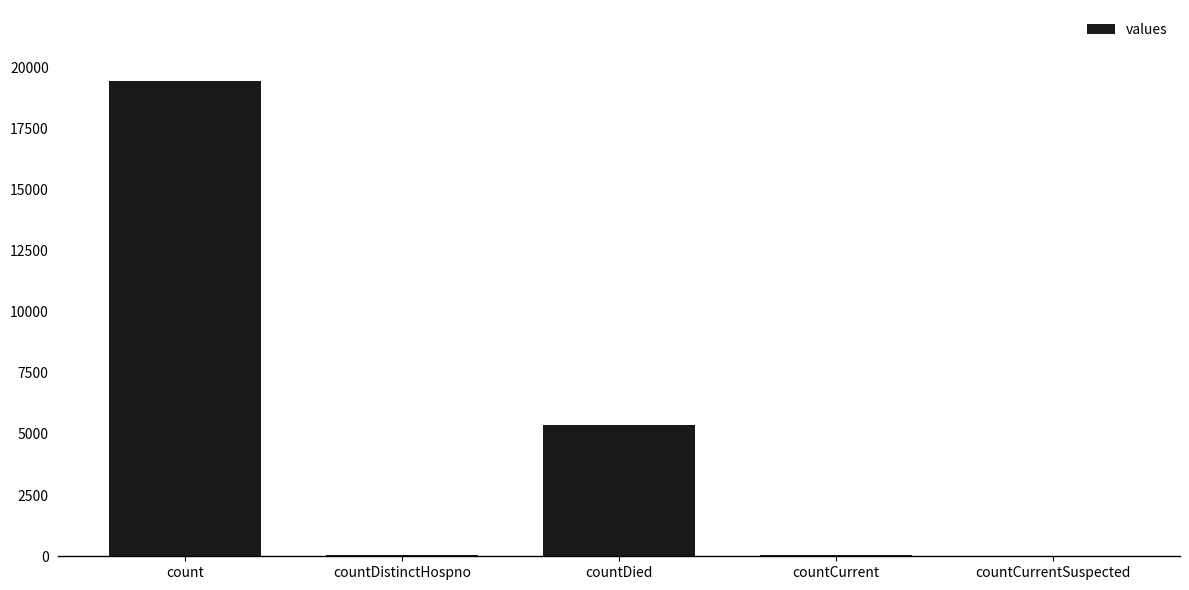

What is the sum of the values at count and countCurrent?

19480